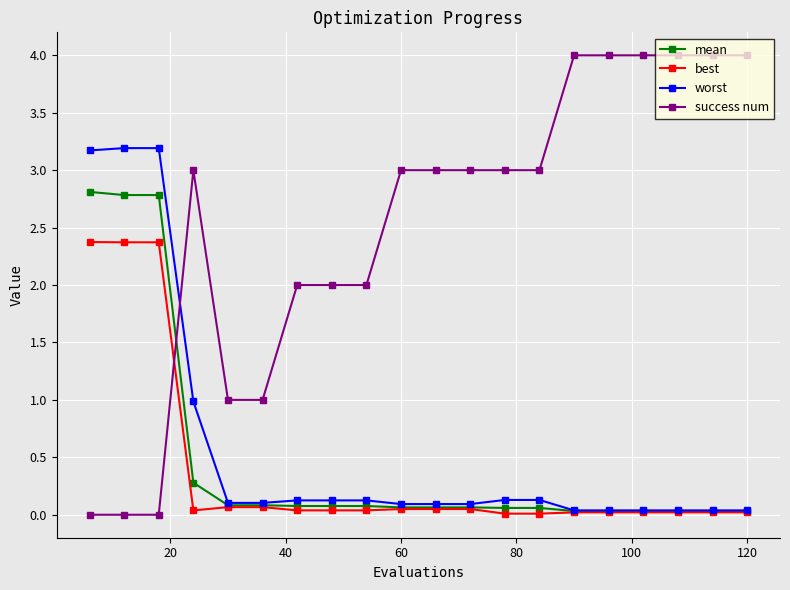

How many intersections are there between success num and best?

1